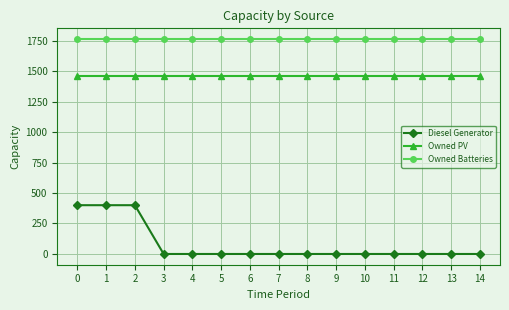

Between 2 and 14, which series saw the biggest shift?

Diesel Generator